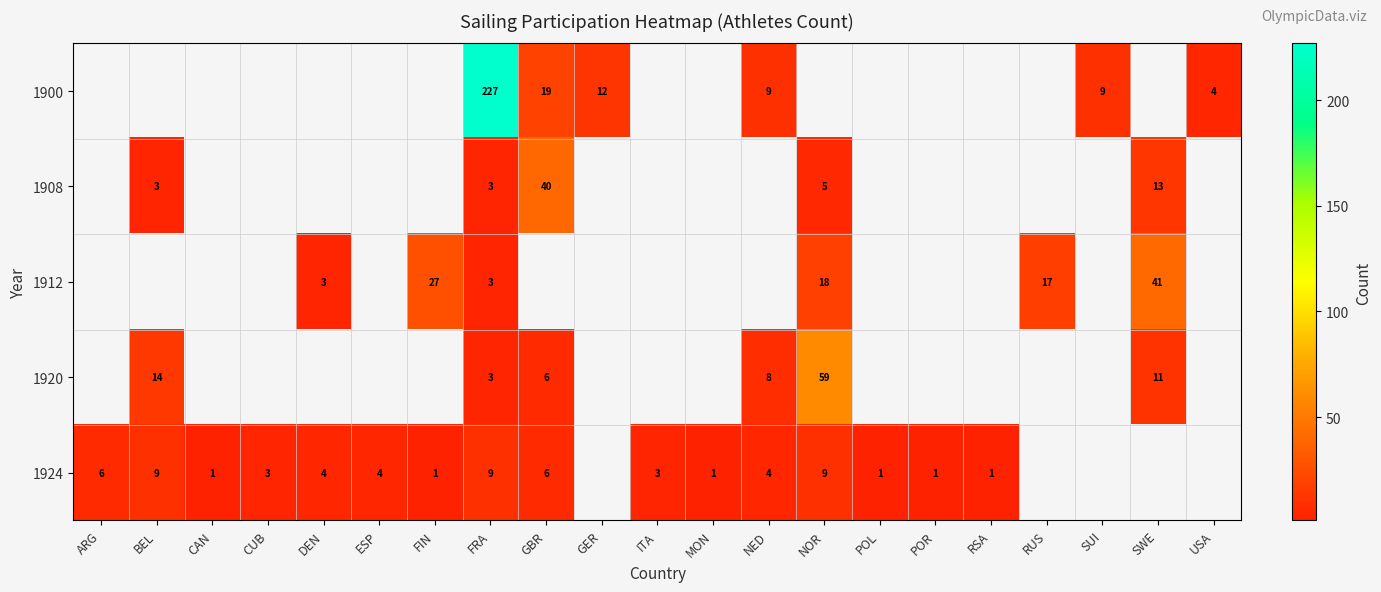

Between POR and ARG, which is larger?

ARG